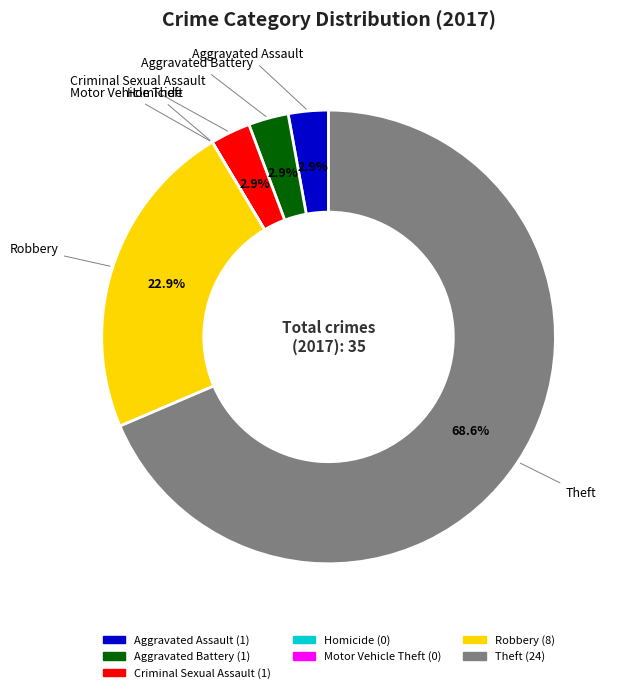

Is Theft the majority of the pie?

Yes